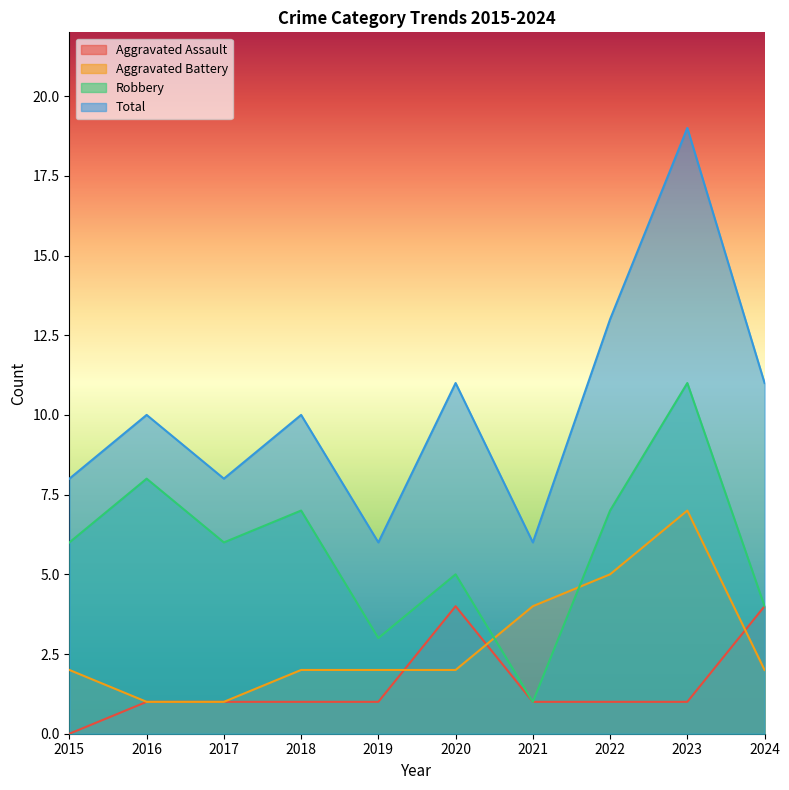

Reading left to right, what are all the values shown in this chart?

Aggravated Assault: 2015=0	2016=1	2017=1	2018=1	2019=1	2020=4	2021=1	2022=1	2023=1	2024=4
Aggravated Battery: 2015=2	2016=1	2017=1	2018=2	2019=2	2020=2	2021=4	2022=5	2023=7	2024=2
Robbery: 2015=6	2016=8	2017=6	2018=7	2019=3	2020=5	2021=1	2022=7	2023=11	2024=4
Total: 2015=8	2016=10	2017=8	2018=10	2019=6	2020=11	2021=6	2022=13	2023=19	2024=11